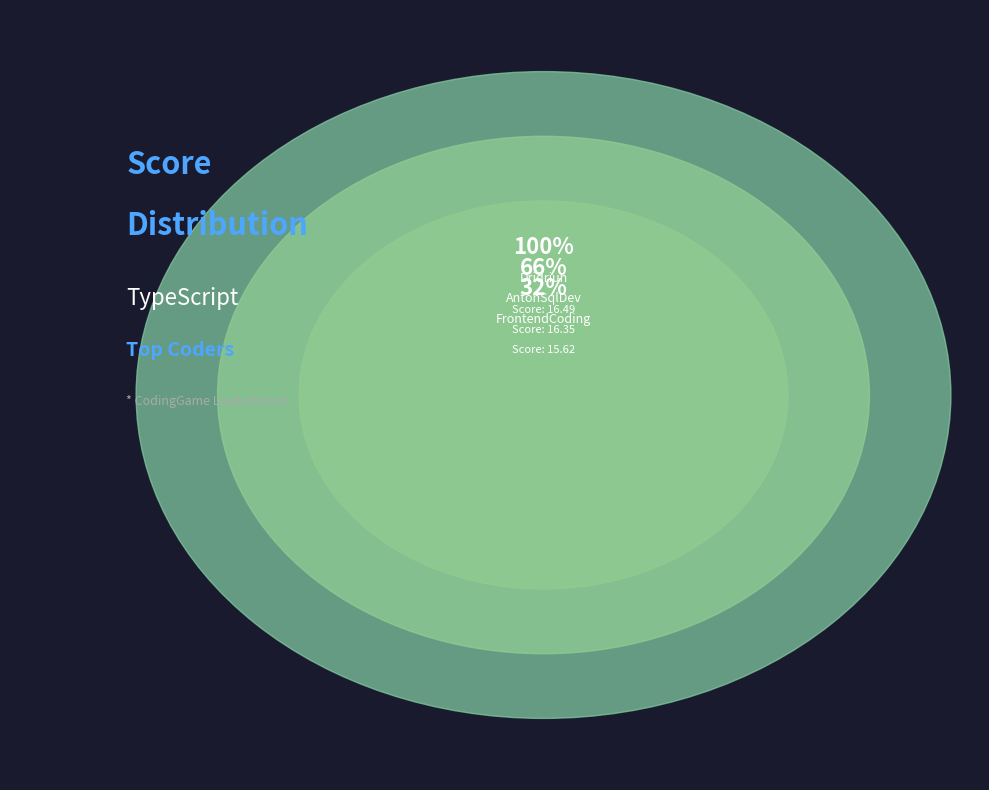

Approximately how many times larger is the value at AntonSqlDev (1652210794429) compared to Dridriun (1755938963820)?

1.0